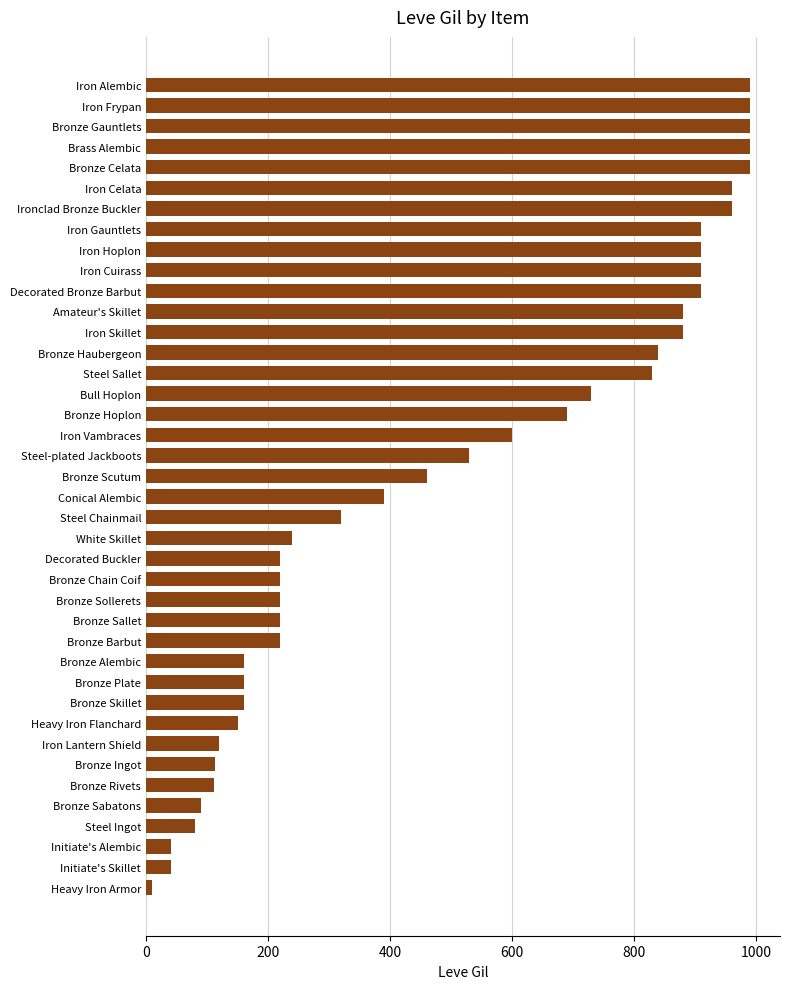

What is the minimum value shown in the chart?

10